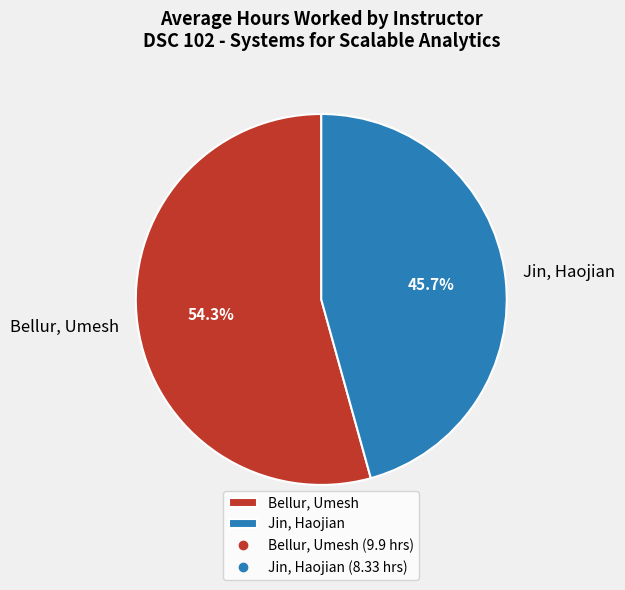

To the nearest percent, what portion does Bellur, Umesh represent?

54%